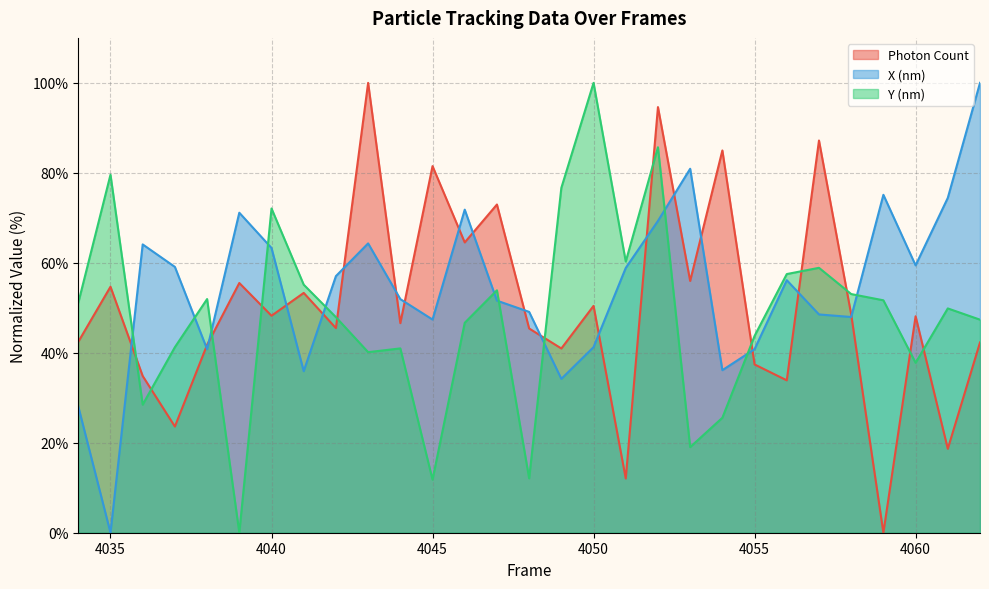

Does the chart display data point markers on the line(s)?

No